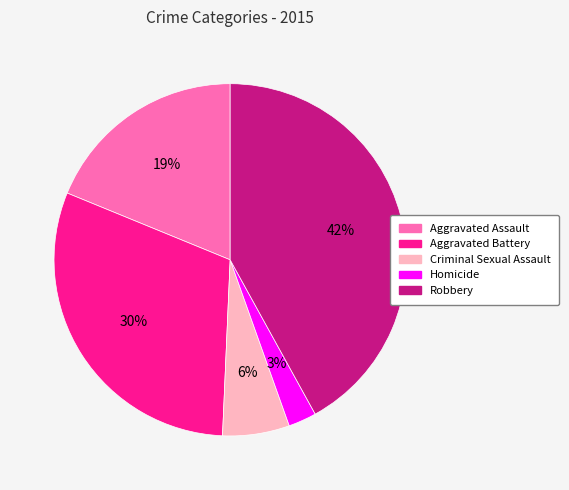

The Robbery slice represents 42% of the pie. True or false?

True